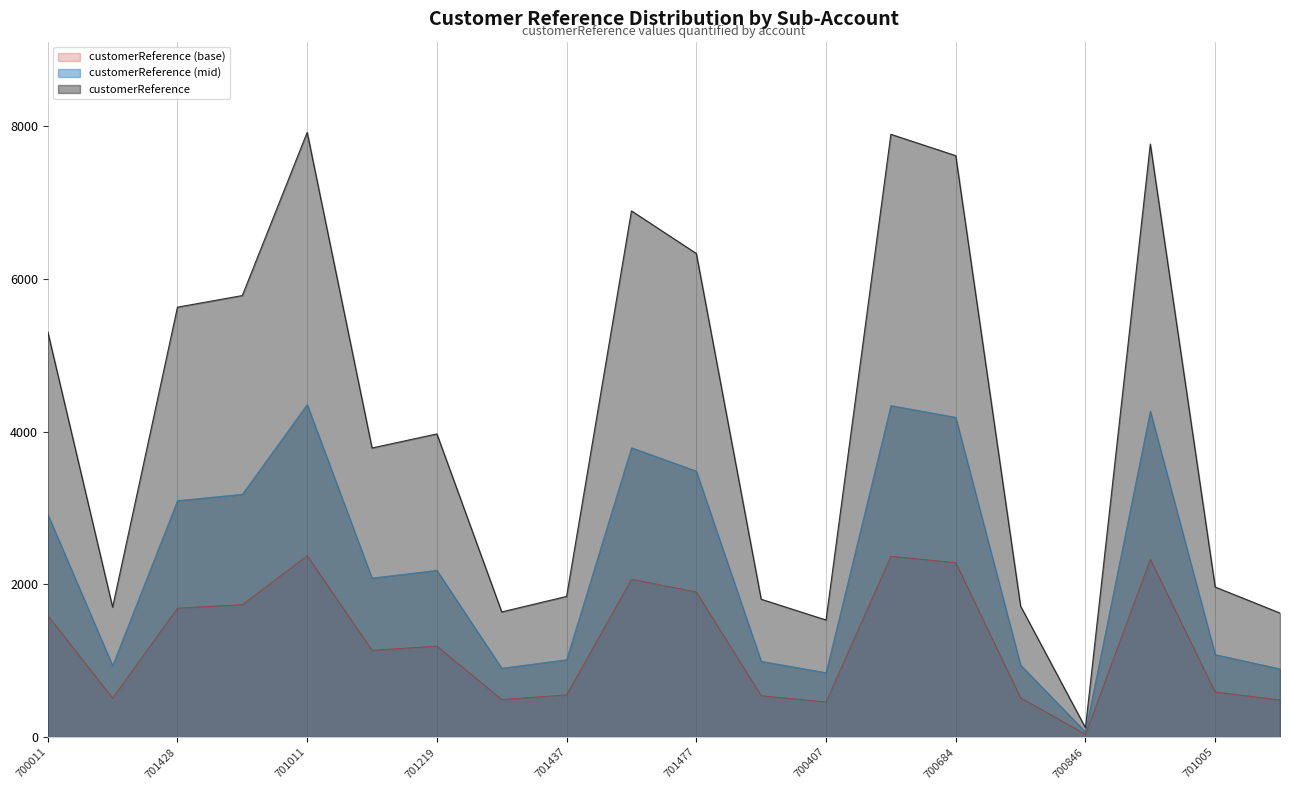

What is the sum of all values?

82840